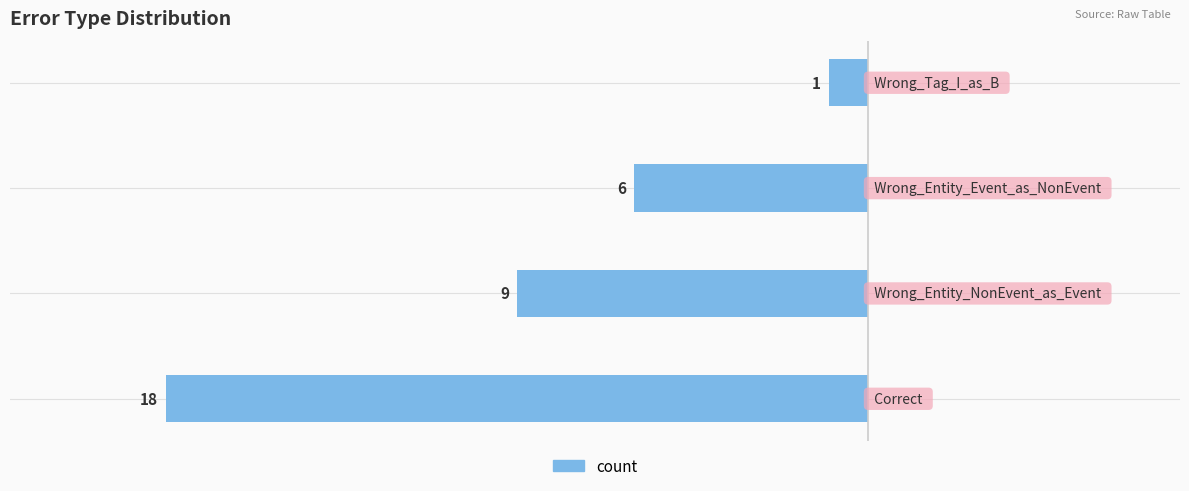

Are the bars horizontal?

Yes